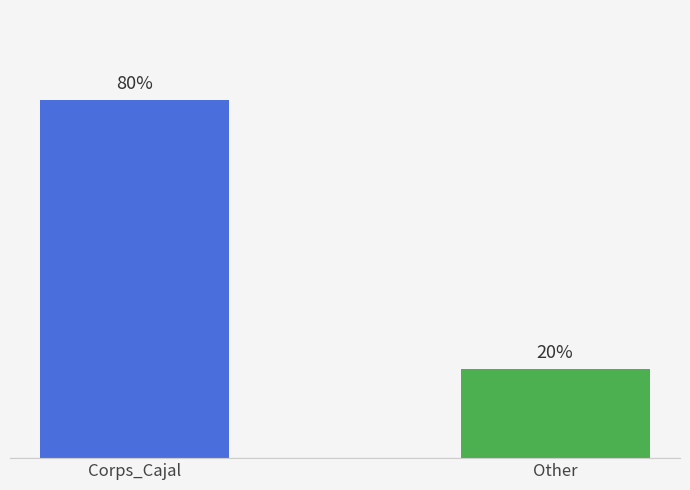

Rank the categories by value from highest to lowest.

Corps_Cajal, Other